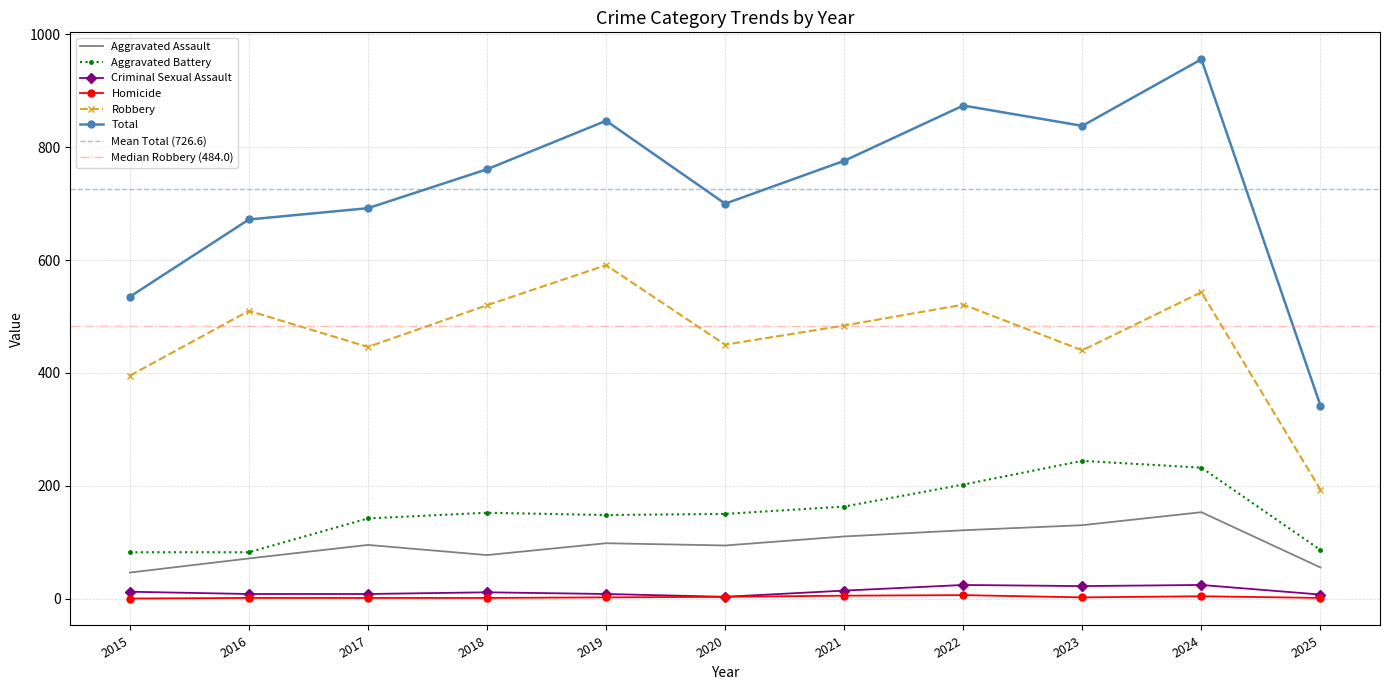

What is the difference between the Robbery values at 2024 and 2023?

103